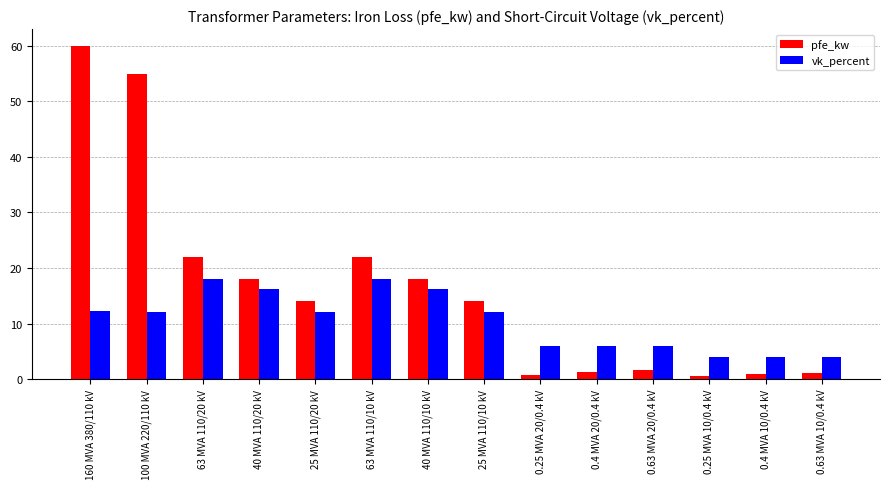

Rank the series at 160 MVA 380/110 kV from highest to lowest value.

pfe_kw, vk_percent